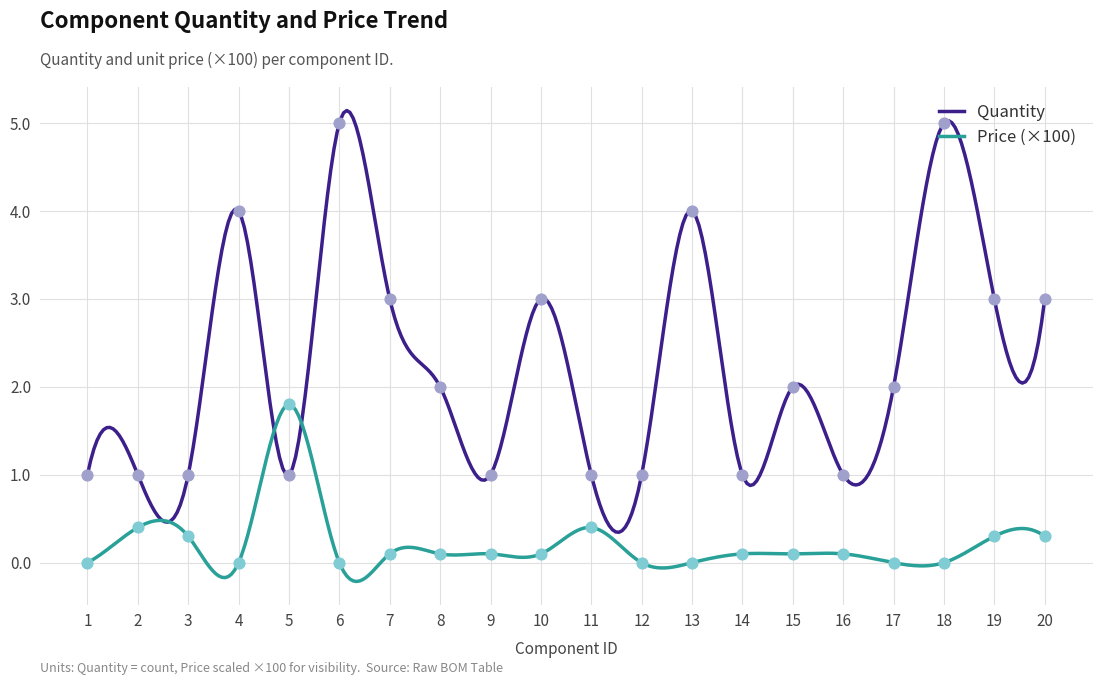

Which series has the largest total across all categories?

Quantity